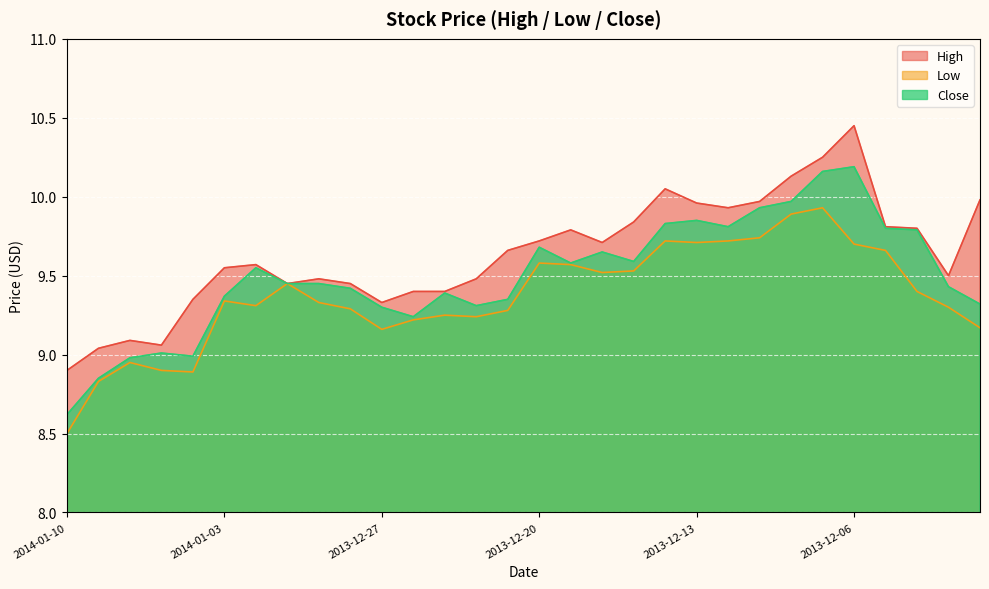

Count the number of categories in the chart.

30